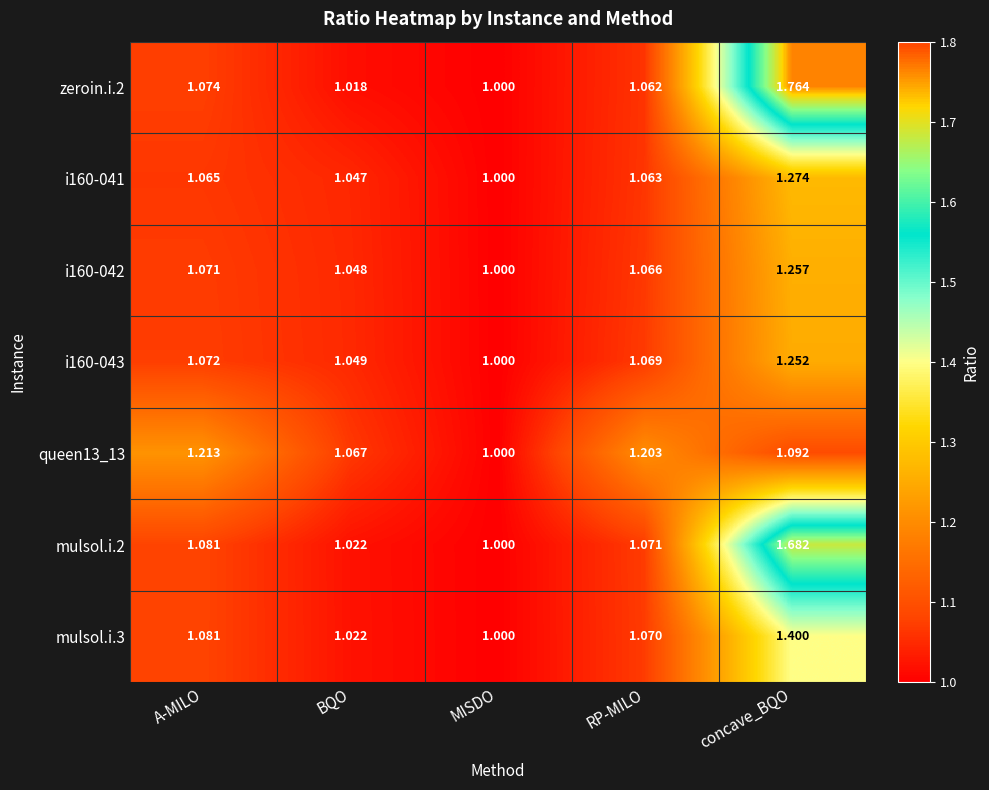

Which label corresponds to the smallest value in the chart?

MISDO